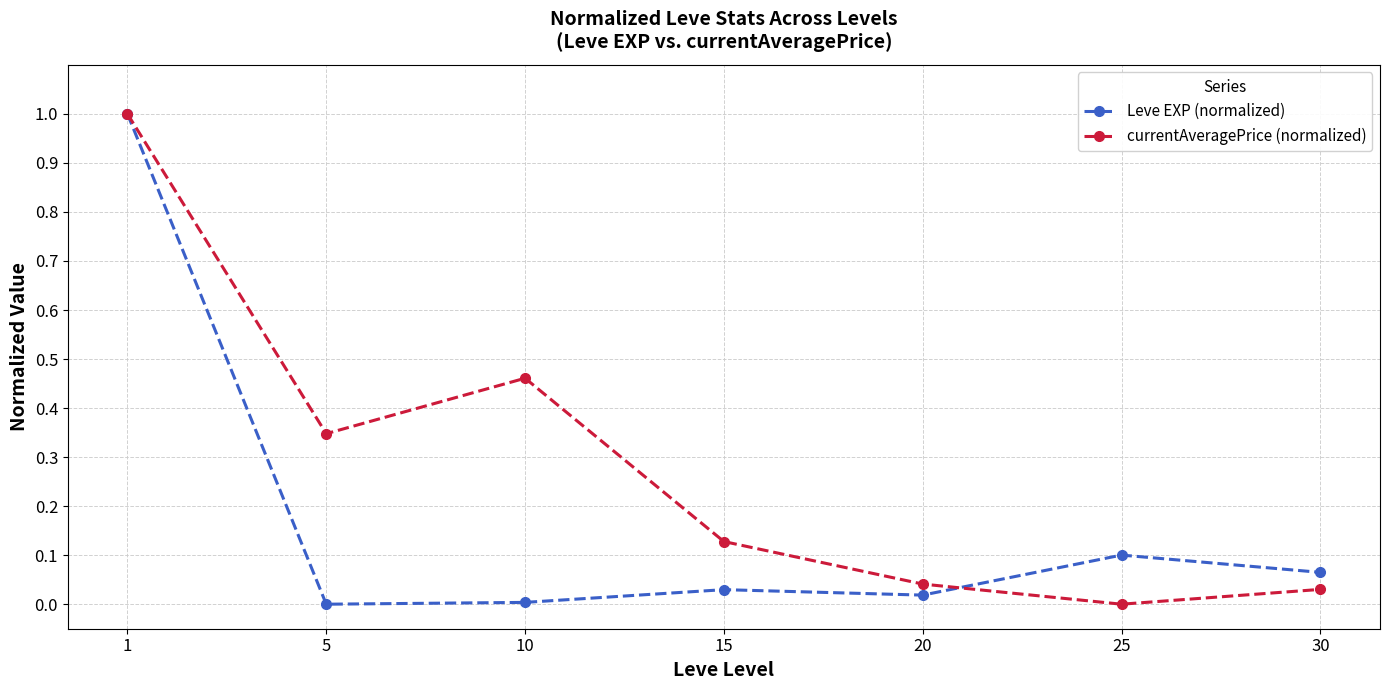

List the series in order of their overall mean, lowest first.

Leve EXP (normalized), currentAveragePrice (normalized)